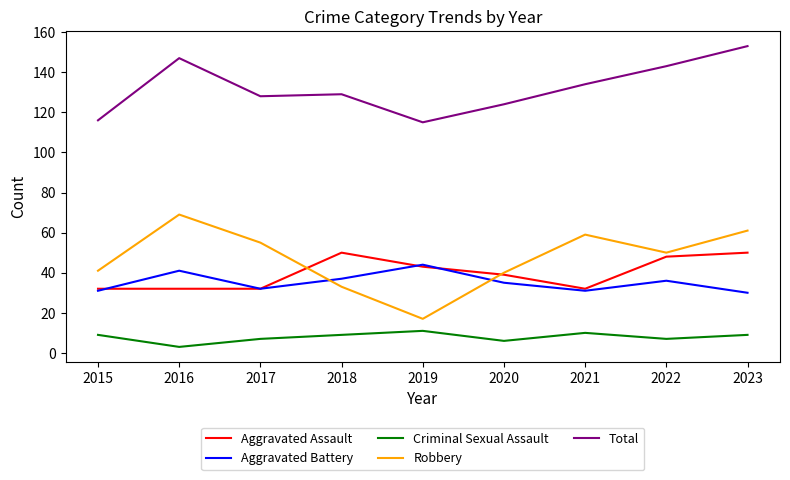

What is the maximum value shown in the chart?

153